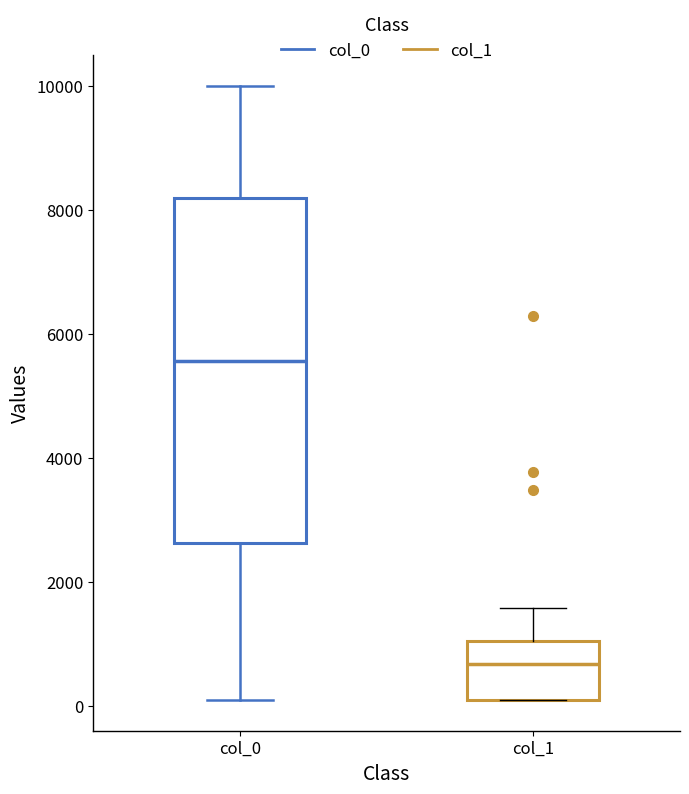

Where does the median line of the box for col_1 sit on the y-axis? The values are not printed on the chart, so give them approximately, as read against the axis.

600